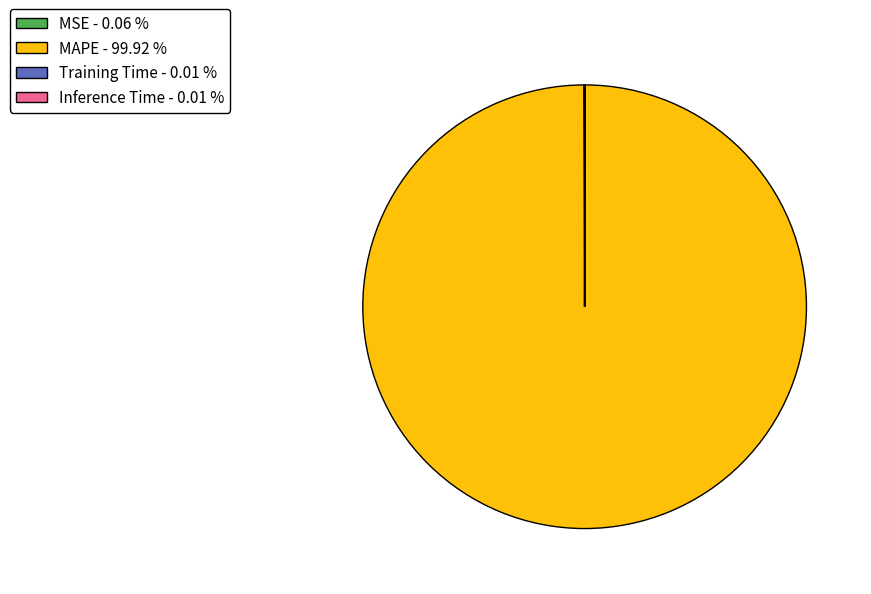

Does any single category account for the majority?

Yes